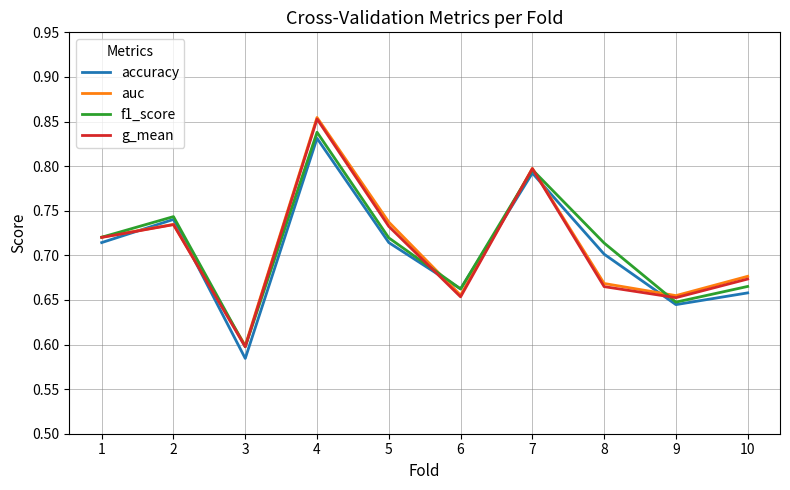

The auc series shows 0.7 at 6. True or false?

True